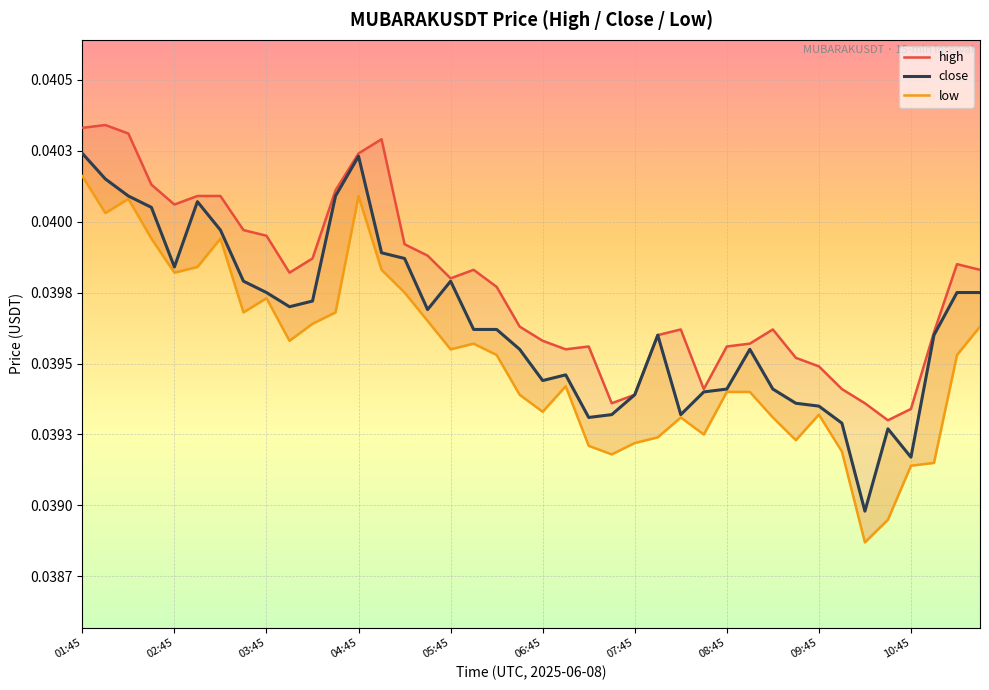

True or false: close and high intersect in this chart.

False